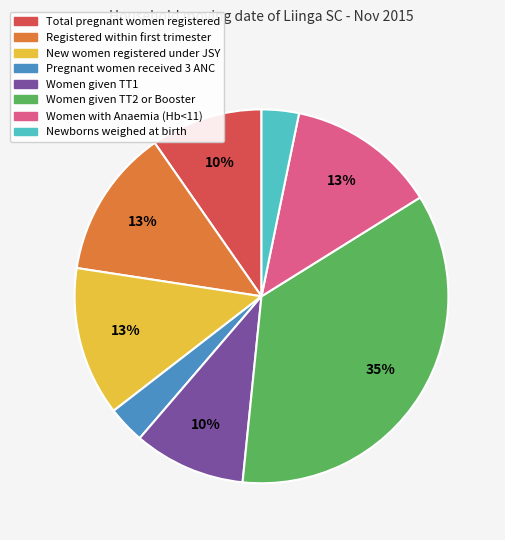

Is there any slice that represents more than half of the pie?

No